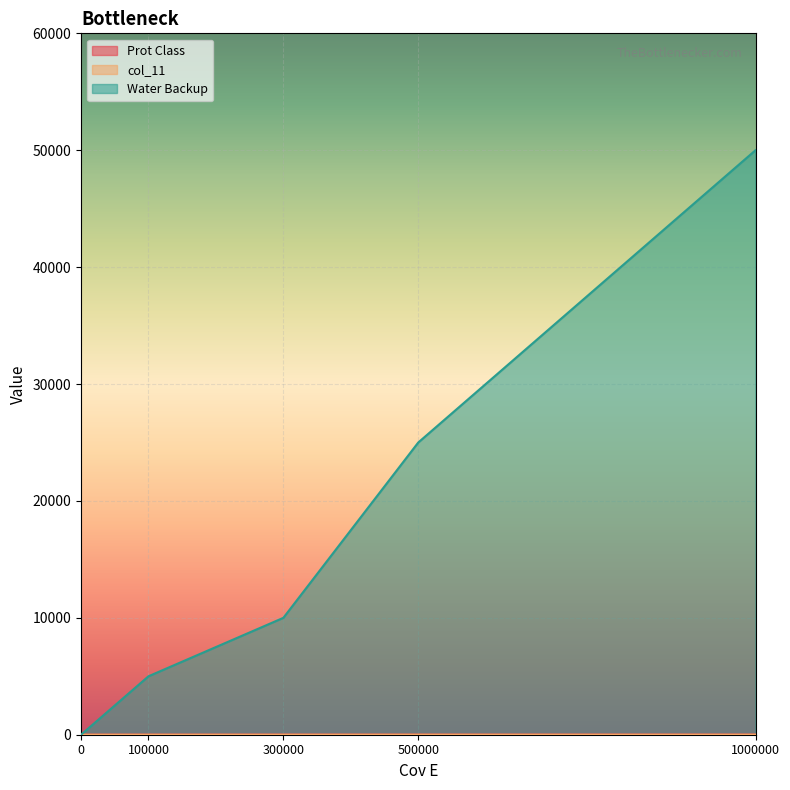

How many intersections are there between Prot Class and Water Backup?

1